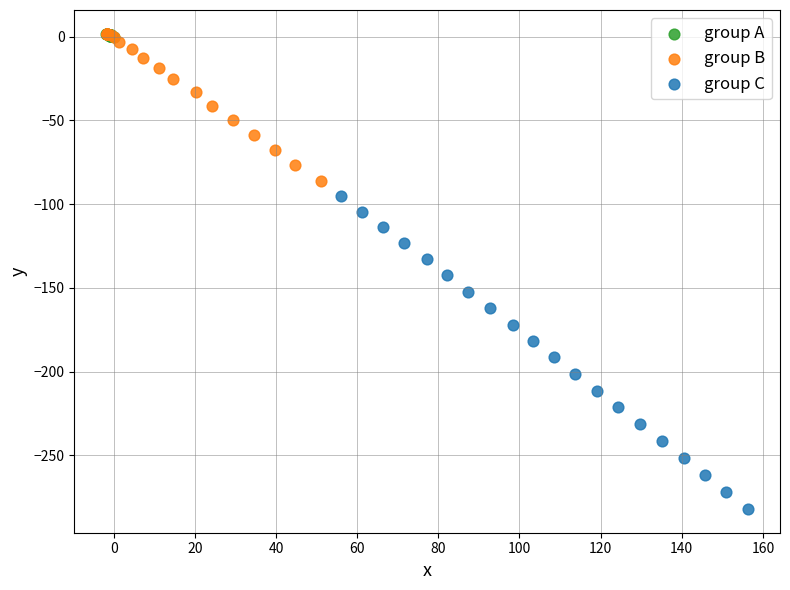

What are all the series names shown in the legend?

group A, group B, group C